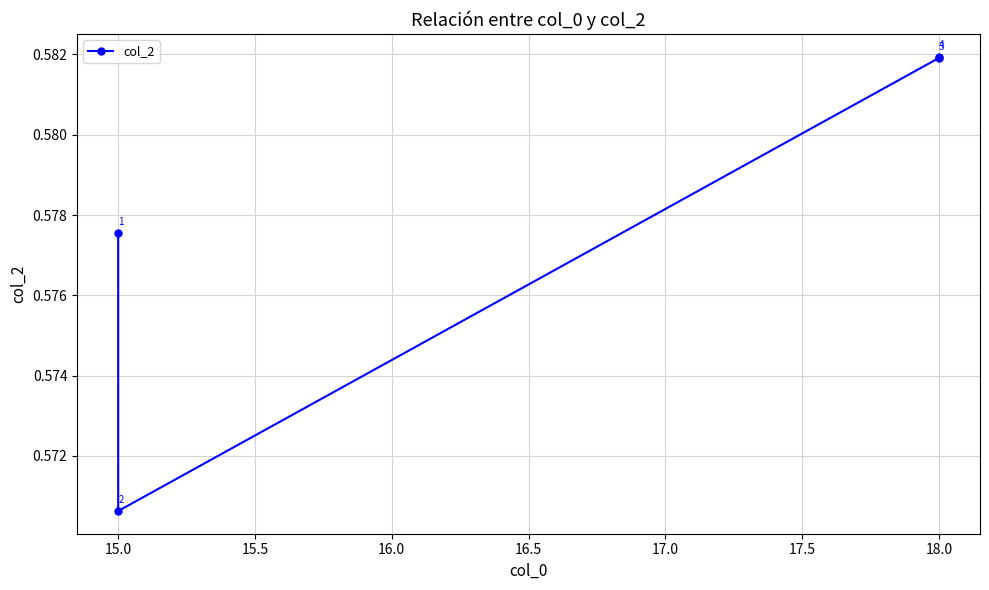

What is the sum of the values at 15.0 and 18.0?

1.2